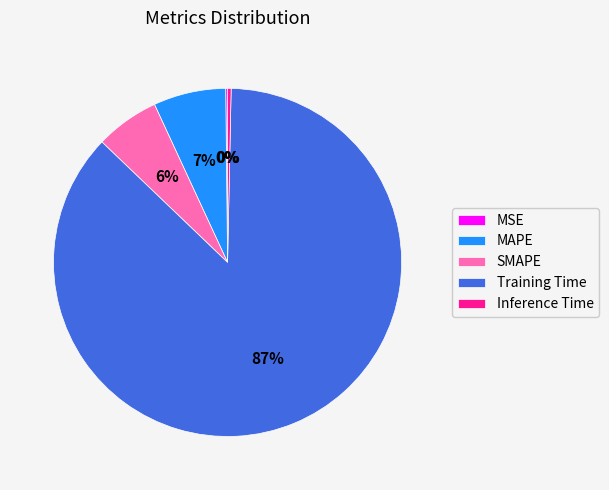

Which has a higher value, SMAPE or Inference Time?

SMAPE